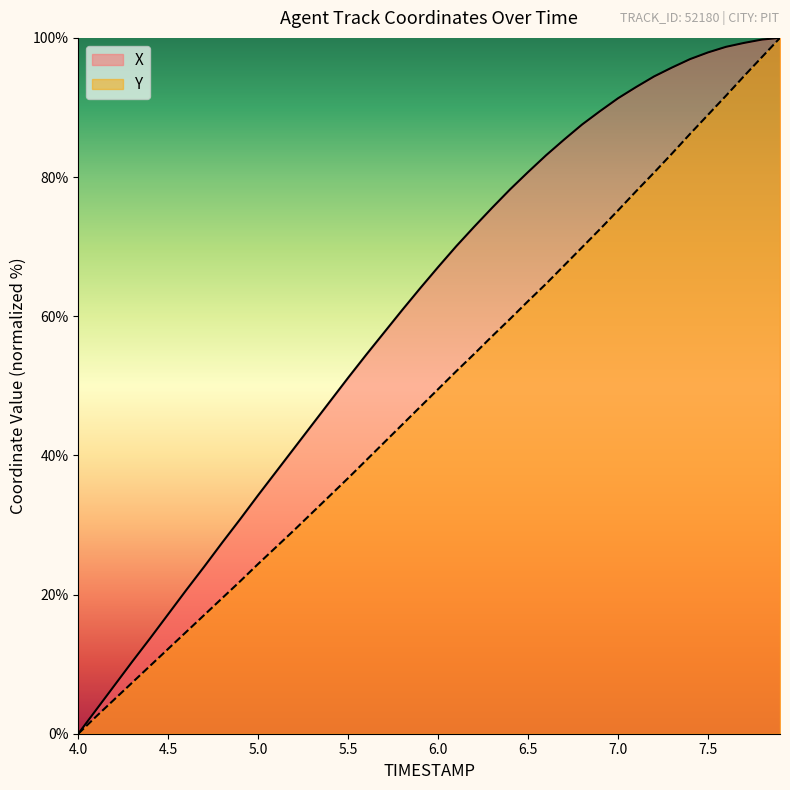

True or false: Y has a value of 62.2 at 6.5.

True